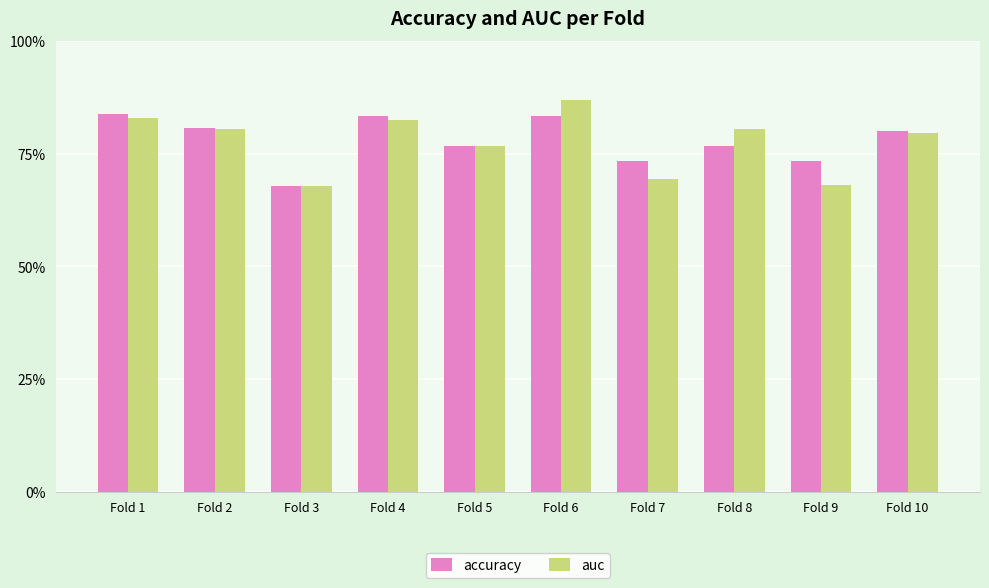

What is the approximate value of auc at Fold 10?

0.8